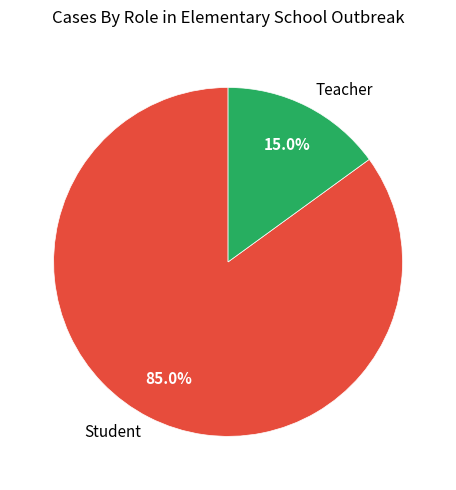

Which category has the smallest portion of the pie?

Teacher